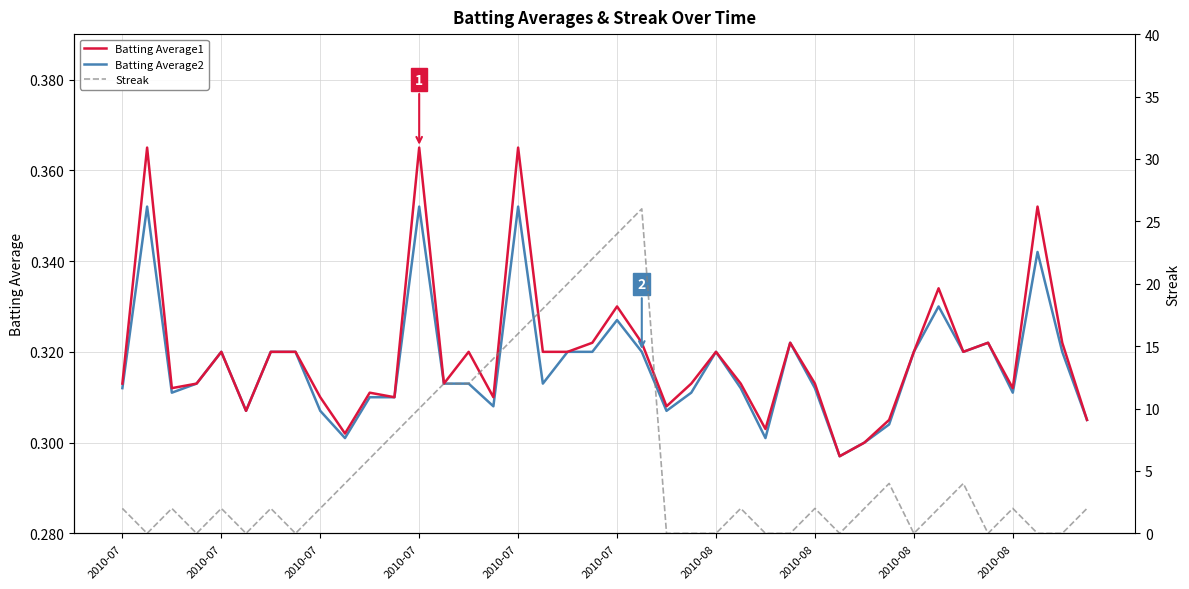

True or false: Batting Average2 and Batting Average1 intersect in this chart.

False